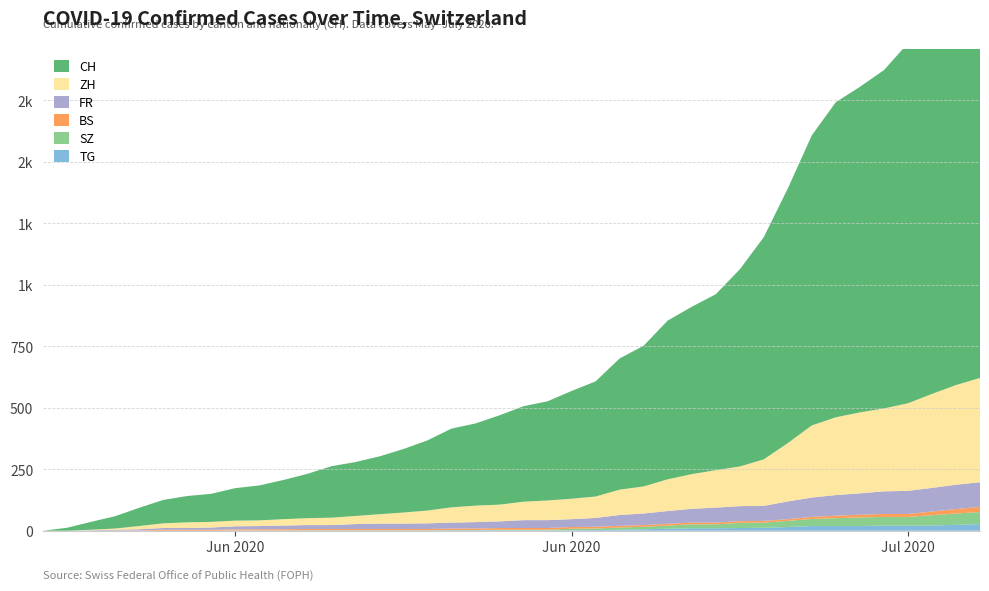

Reading right to left, what are all the values shown in this chart?

TG: 27	24	21	21	21	19	19	19	15	12	11	10	10	8	6	4	3	2	2	2	2	2	2	1	1	1	1	1	1	1	1	1	0	0	0	0	0	0	0	0
SZ: 49	46	42	35	35	35	32	29	25	21	21	16	16	13	10	9	6	6	2	2	2	1	1	1	1	1	1	1	1	0	0	0	0	0	0	0	0	0	0	0
BS: 21	18	15	12	12	11	10	8	7	7	7	7	7	7	7	7	7	7	7	7	7	6	6	5	5	5	5	5	5	5	5	4	4	4	4	1	1	0	0	0
FR: 100	99	96	94	92	87	84	79	72	61	61	61	56	52	47	44	36	32	32	32	27	26	24	23	22	22	20	16	16	15	13	13	9	7	7	5	3	2	0	0
ZH: 424	405	382	356	337	329	316	293	237	189	161	152	141	129	110	103	87	83	80	75	68	67	62	52	45	38	33	30	28	26	23	23	23	23	19	13	5	2	0	0
CH: 1748	1656	1555	1463	1375	1323	1281	1179	1035	903	801	715	680	645	572	533	468	438	403	388	363	334	320	285	258	235	219	209	180	159	142	132	114	107	95	74	50	32	12	0